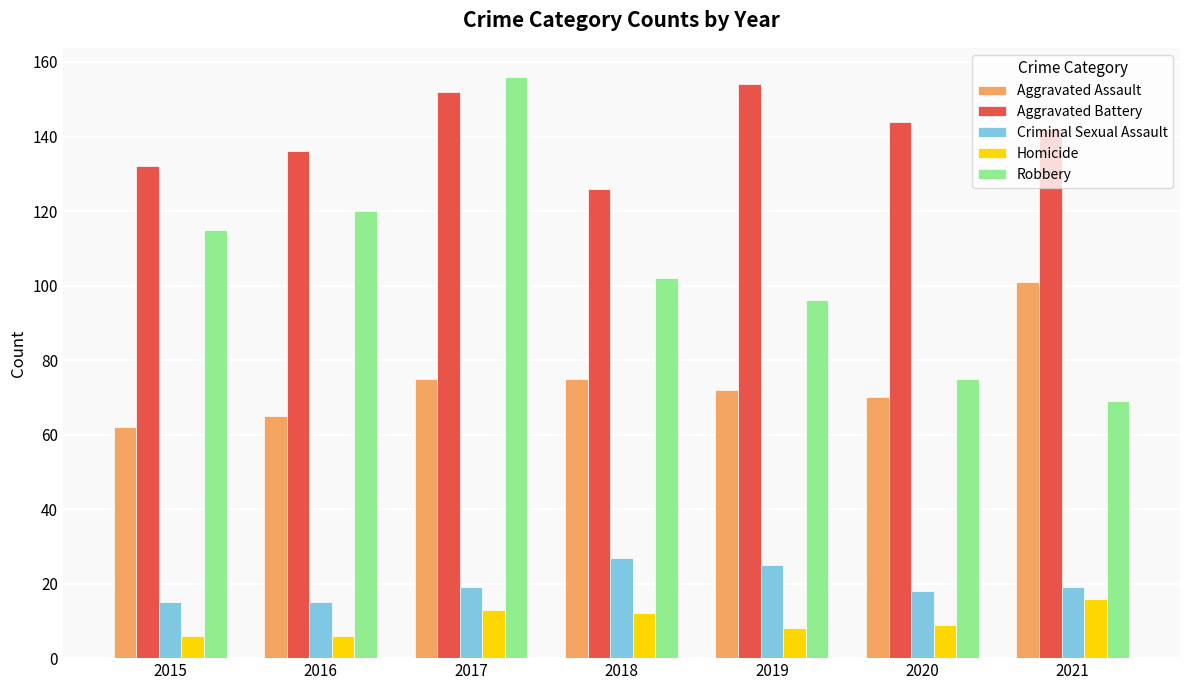

How many categories are shown in the chart?

7